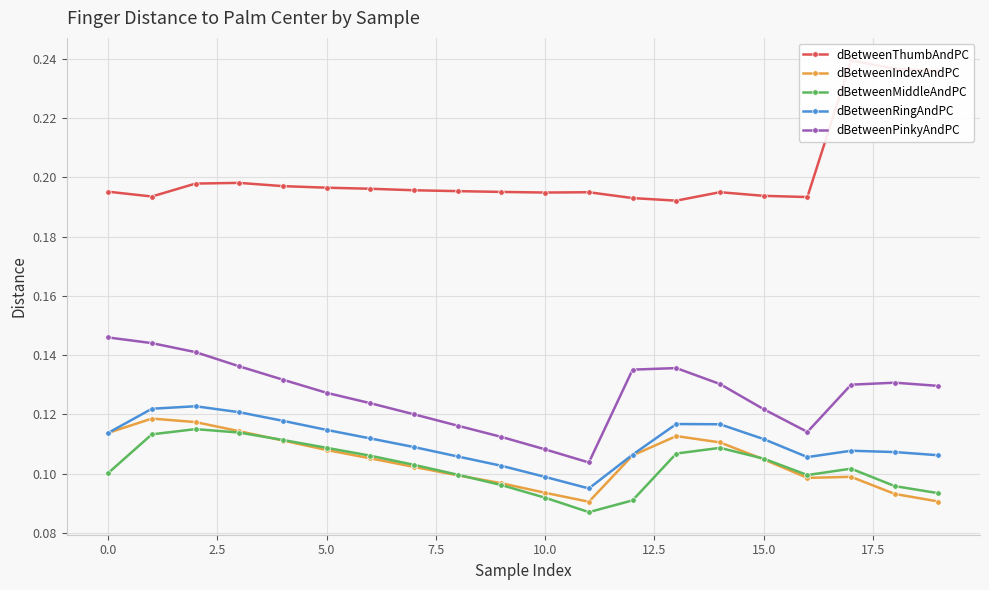

True or false: dBetweenIndexAndPC has more than 0 points higher than both neighbors.

True